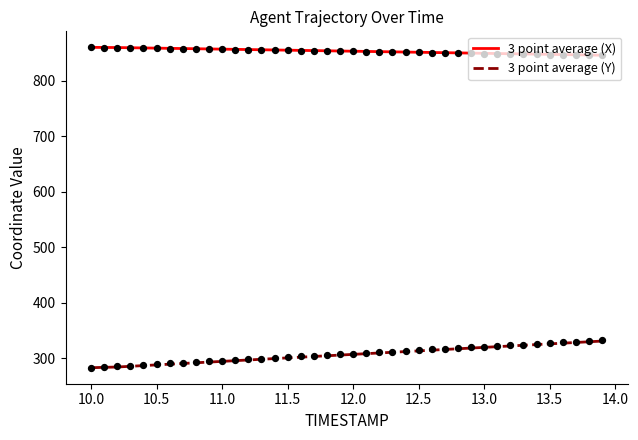

Which series has the largest total across all categories?

3 point average (X)